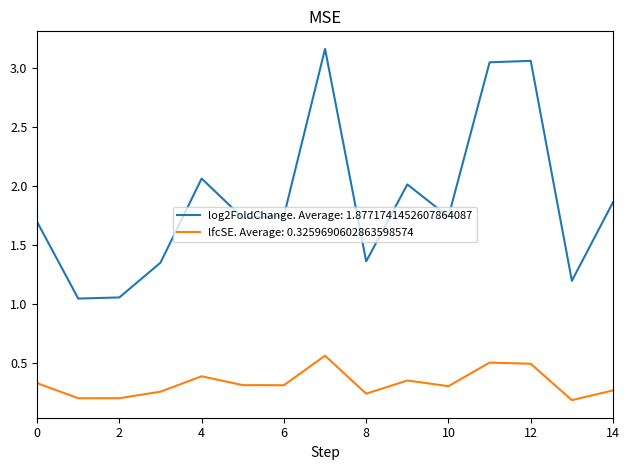

Which series has the largest total across all categories?

log2FoldChange. Average: 1.8771741452607864087